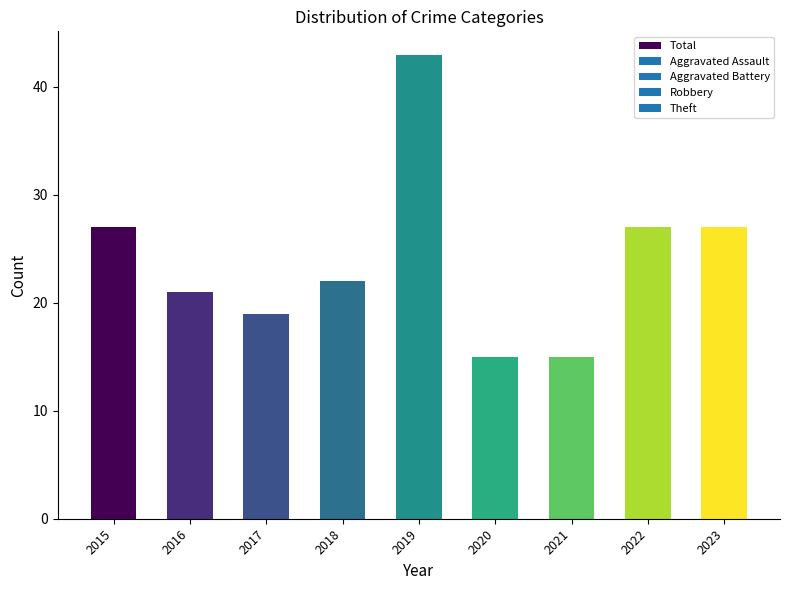

Approximately how many times larger is the value at 2017 compared to 2021?

1.3